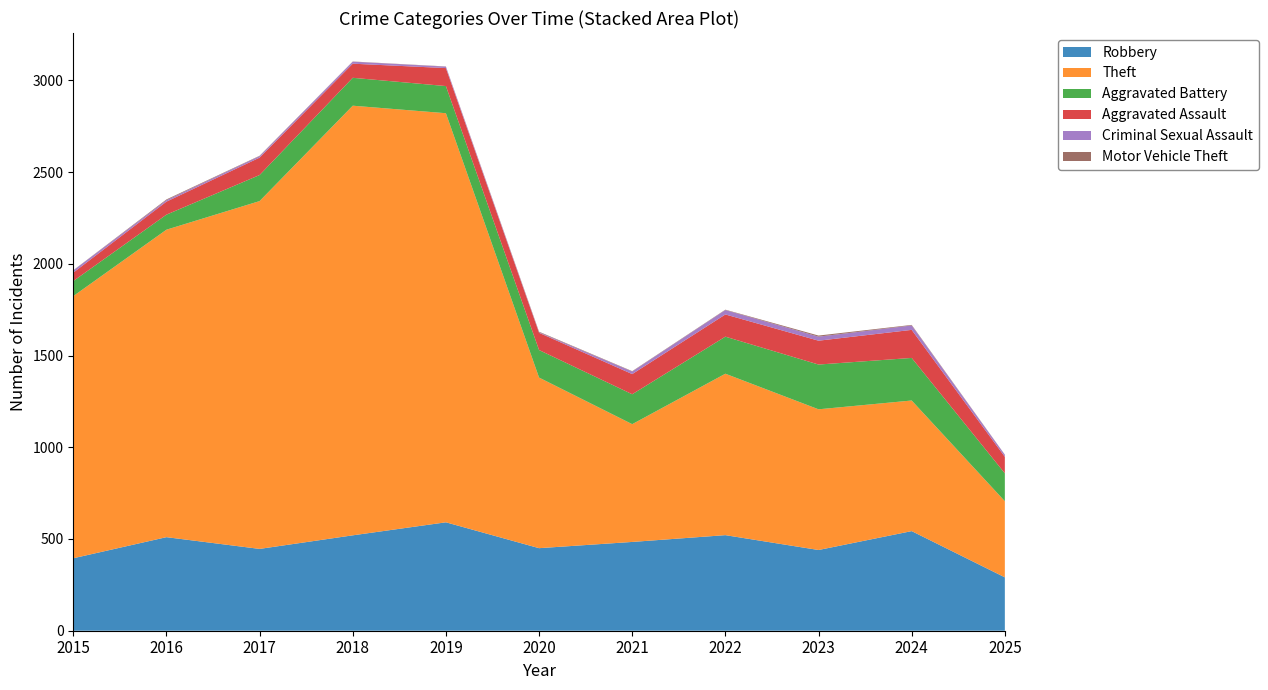

Reading left to right, transcribe all the data shown in this chart.

Robbery: 2015=395	2016=510	2017=446	2018=520	2019=591	2020=450	2021=484	2022=521	2023=440	2024=543	2025=291
Theft: 2015=1429	2016=1676	2017=1896	2018=2342	2019=2230	2020=930	2021=642	2022=880	2023=767	2024=712	2025=415
Aggravated Battery: 2015=82	2016=82	2017=142	2018=152	2019=148	2020=150	2021=163	2022=202	2023=244	2024=232	2025=152
Aggravated Assault: 2015=46	2016=71	2017=95	2018=77	2019=98	2020=94	2021=110	2022=121	2023=130	2024=153	2025=90
Criminal Sexual Assault: 2015=12	2016=8	2017=8	2018=11	2019=8	2020=3	2021=14	2022=24	2023=22	2024=24	2025=11
Motor Vehicle Theft: 2015=1	2016=4	2017=2	2018=1	2019=1	2020=3	2021=2	2022=2	2023=6	2024=3	2025=1